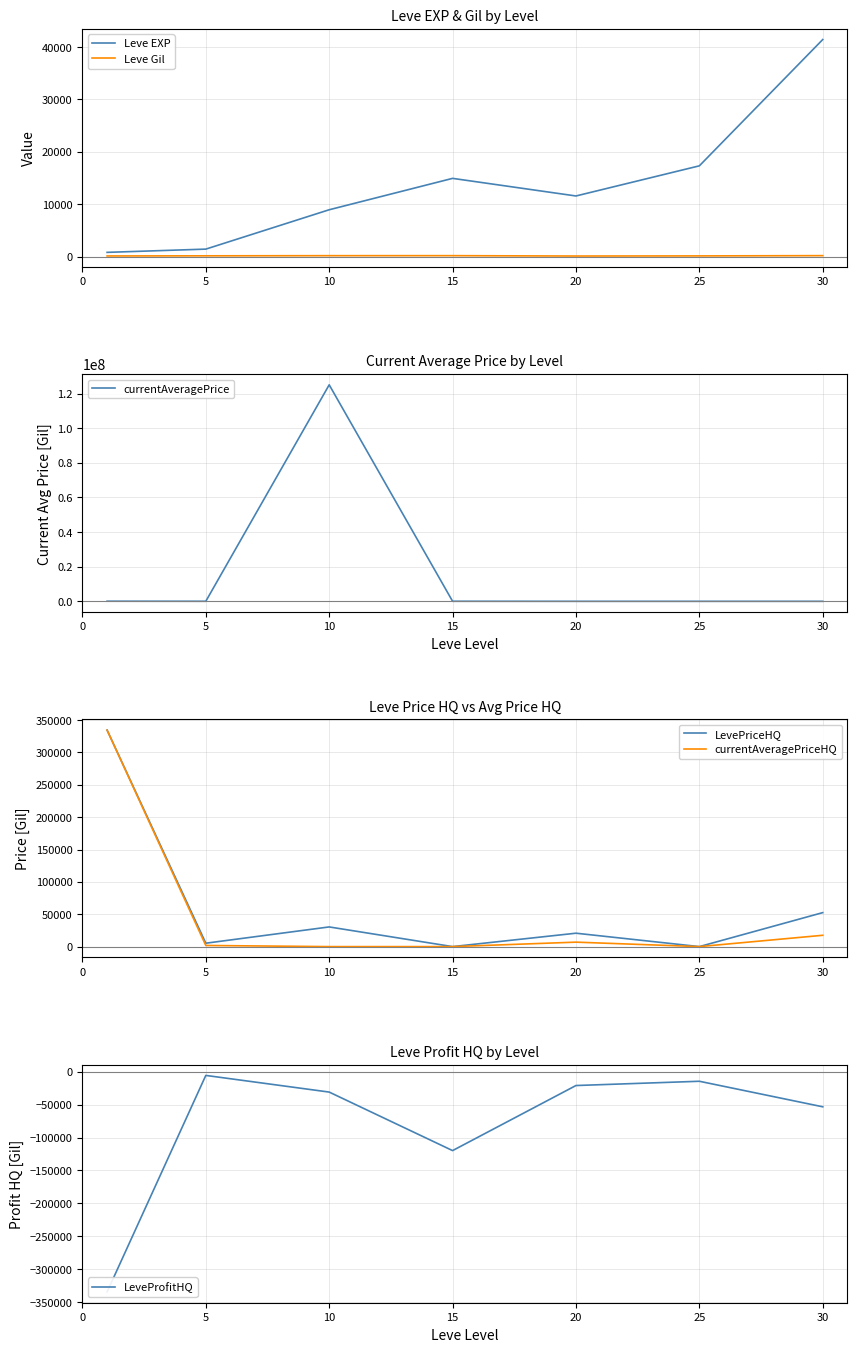

True or false: currentAveragePriceHQ has more than 1 points higher than both neighbors.

False